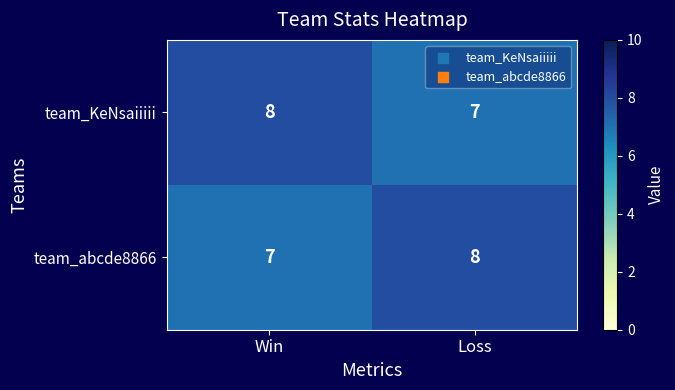

Reading left to right, list all the values displayed in this chart.

team_KeNsaiiiii: 8	7
team_abcde8866: 7	8